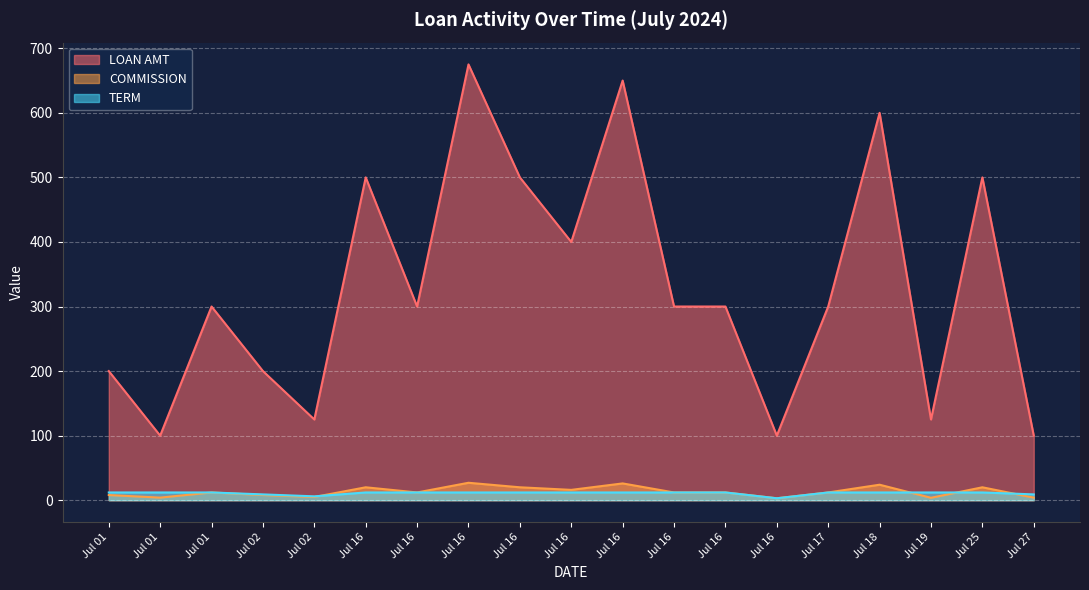

At which label does COMMISSION first exceed 12?

Jul 16